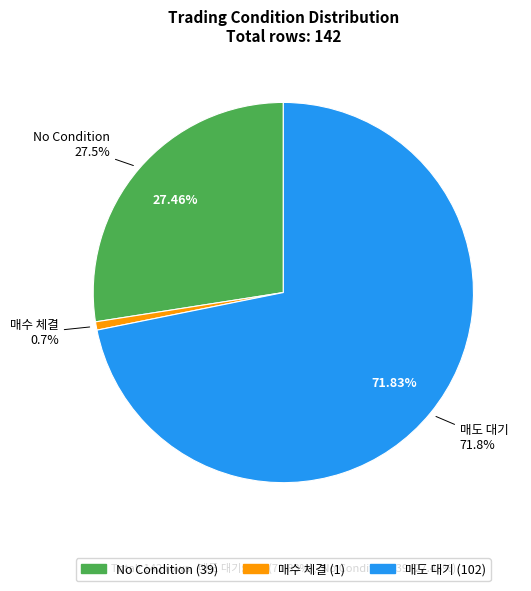

True or false: low_check=0 accounts for 82% of the total.

False